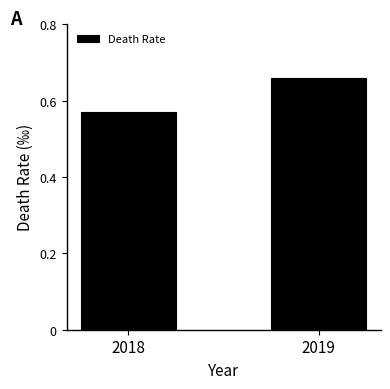

Rank the categories by value from highest to lowest.

2019, 2018